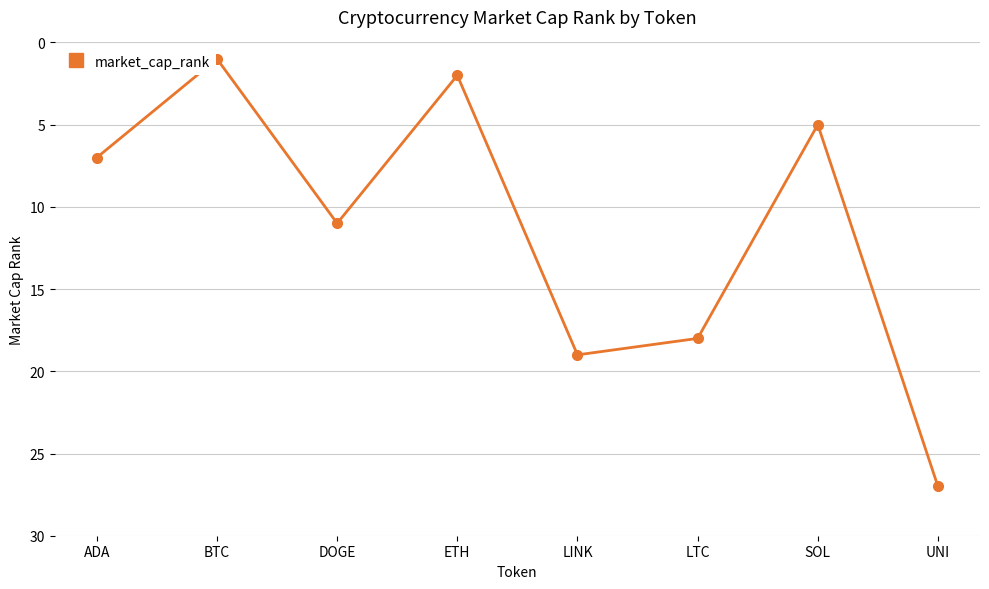

What is the difference between the values at ADA and ETH?

5